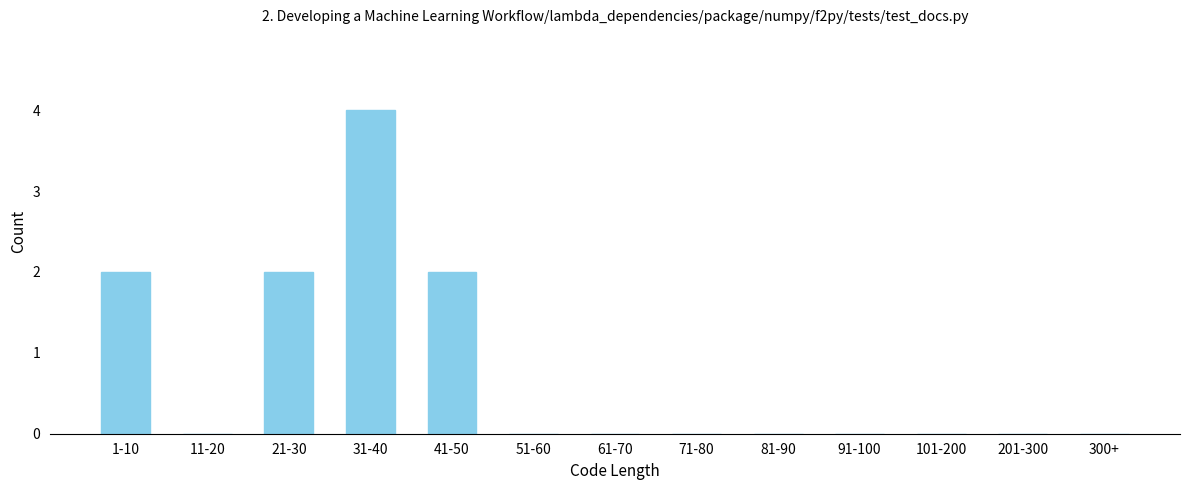

Reading left to right, transcribe all the data shown in this chart.

1-10=2	11-20=0	21-30=2	31-40=4	41-50=2	51-60=0	61-70=0	71-80=0	81-90=0	91-100=0	101-200=0	201-300=0	300+=0